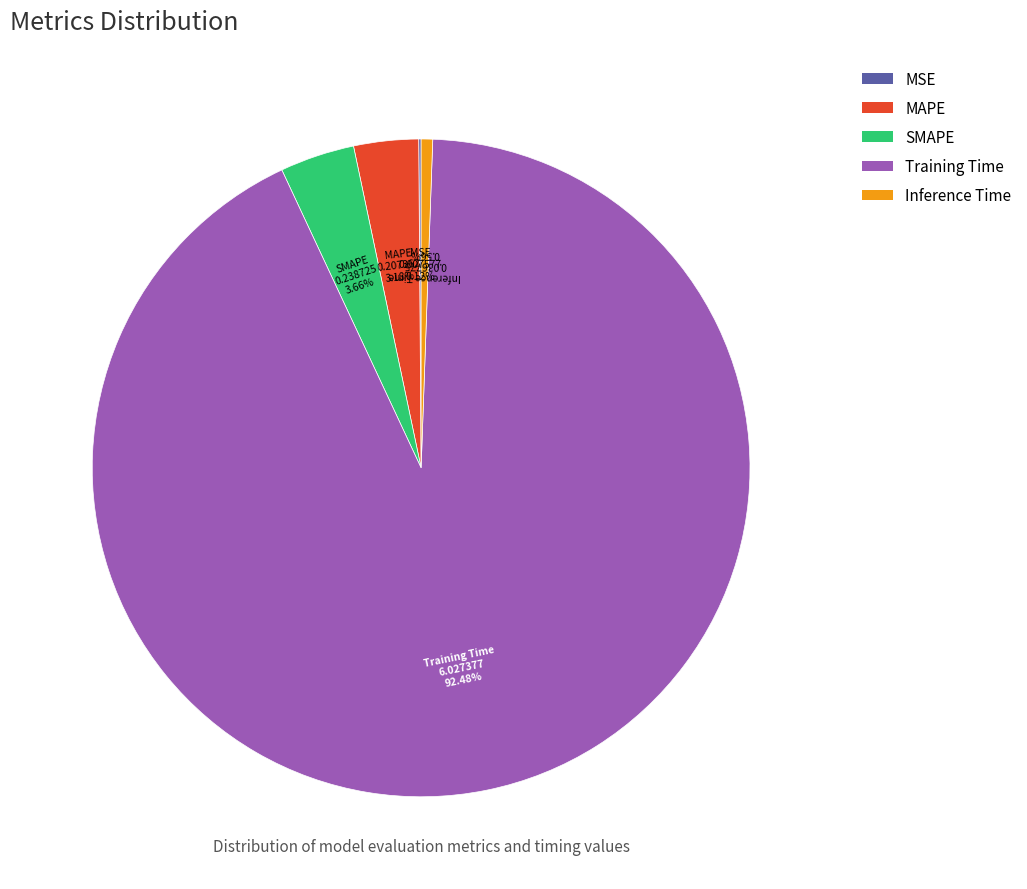

To the nearest percent, what percentage of the pie is MAPE?

3%